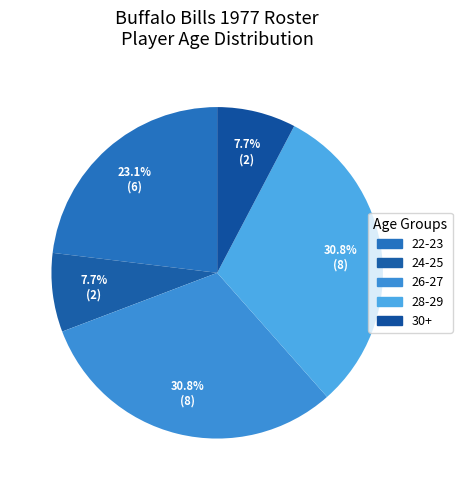

The 24-25 slice represents 35% of the pie. True or false?

False